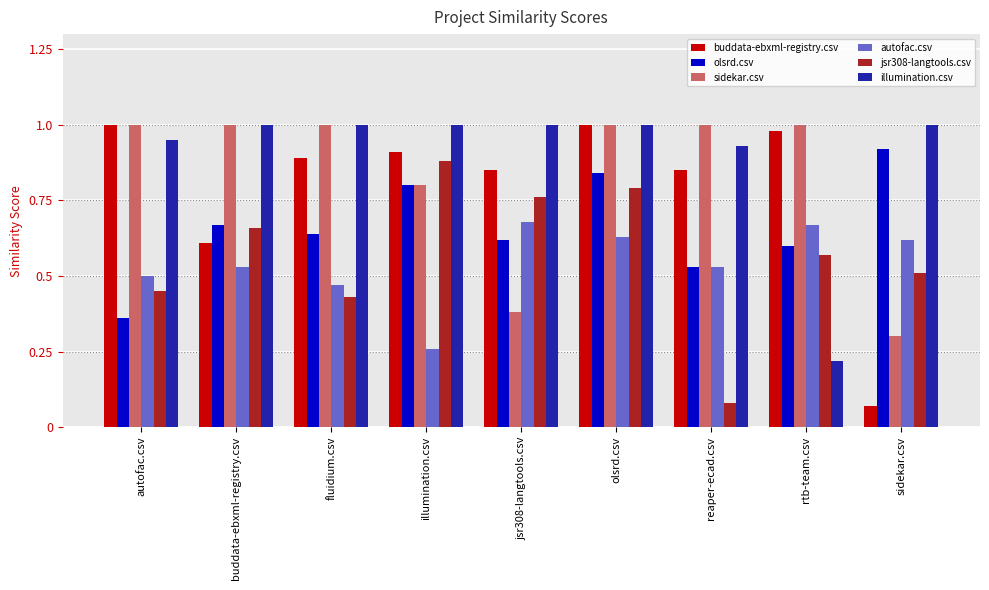

What is the label of the 8th bar from the right?

buddata-ebxml-registry.csv